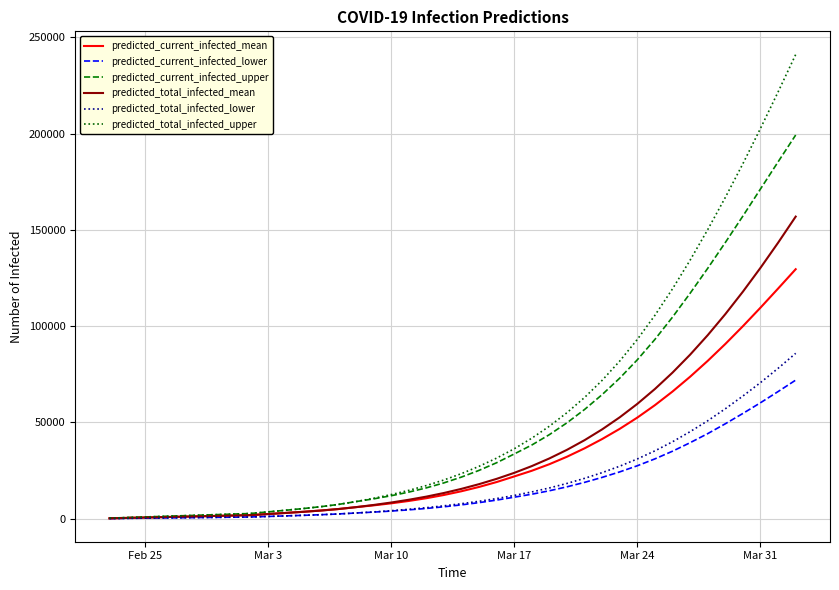

At how many categories does at least one series exceed 92066?

10